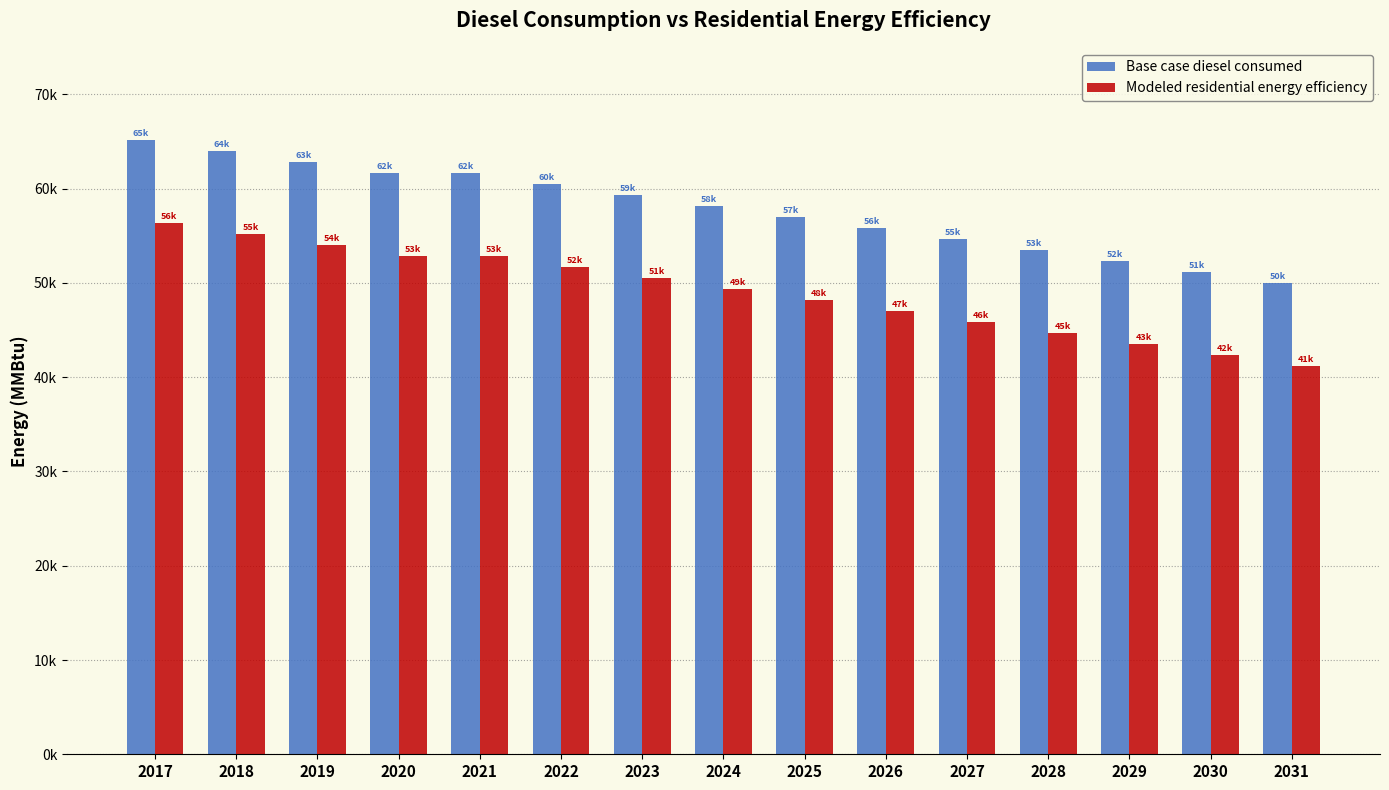

Are the bars grouped side by side (vs. stacked)?

Yes